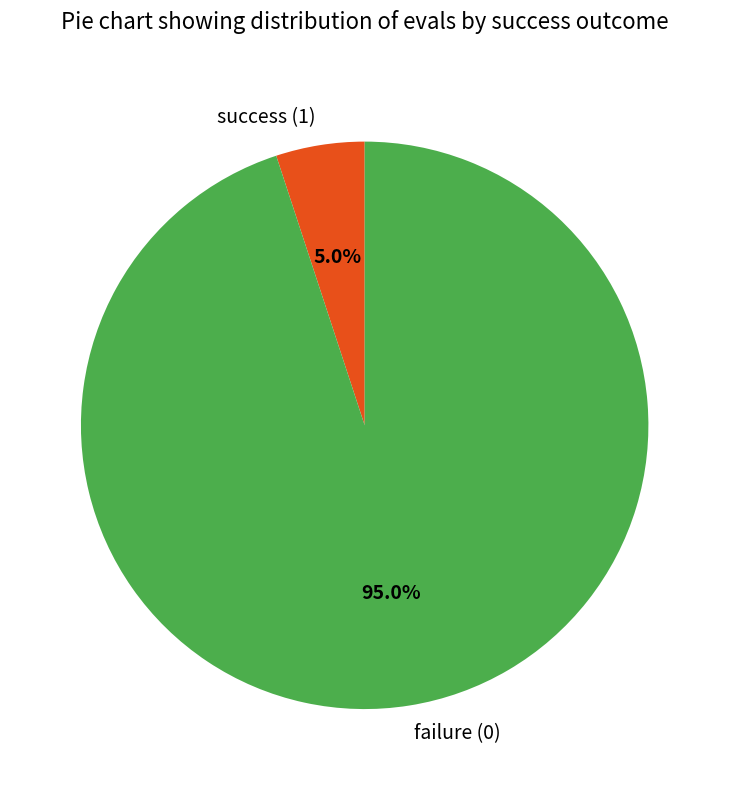

Between failure (0) and success (1), which is larger?

failure (0)